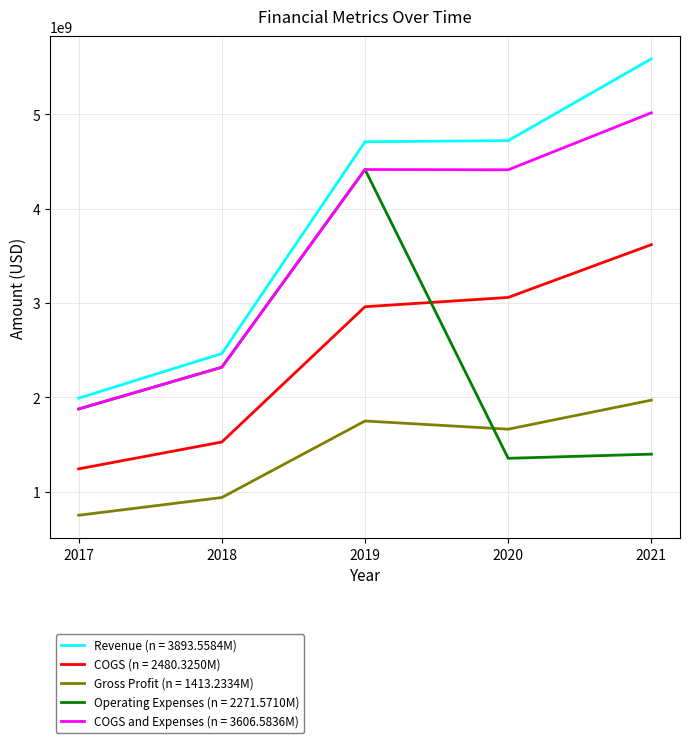

How many lines are shown in the chart?

5